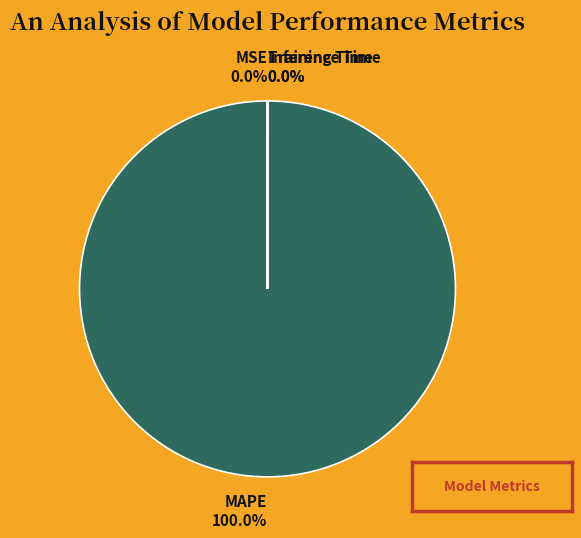

Is MSE the majority of the pie?

No